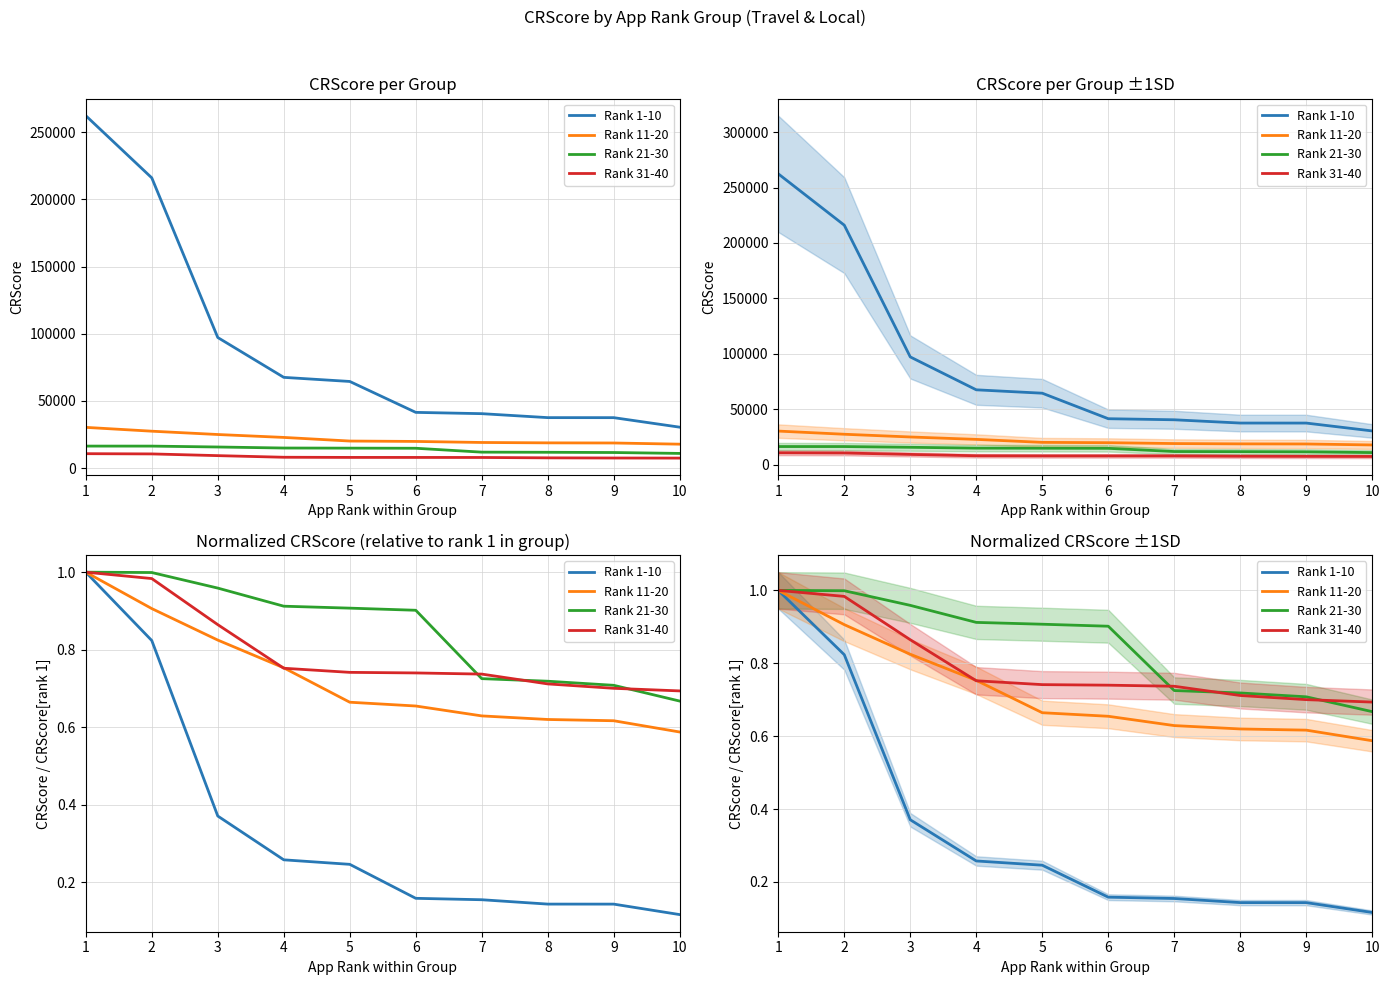

Reading left to right, transcribe all the data shown in this chart.

Rank 1-10: 1=1.0	2=0.8	3=0.4	4=0.3	5=0.2	6=0.2	7=0.2	8=0.1	9=0.1	10=0.1
Rank 11-20: 1=1.0	2=0.9	3=0.8	4=0.8	5=0.7	6=0.7	7=0.6	8=0.6	9=0.6	10=0.6
Rank 21-30: 1=1.0	2=1.0	3=1.0	4=0.9	5=0.9	6=0.9	7=0.7	8=0.7	9=0.7	10=0.7
Rank 31-40: 1=1.0	2=1.0	3=0.9	4=0.8	5=0.7	6=0.7	7=0.7	8=0.7	9=0.7	10=0.7